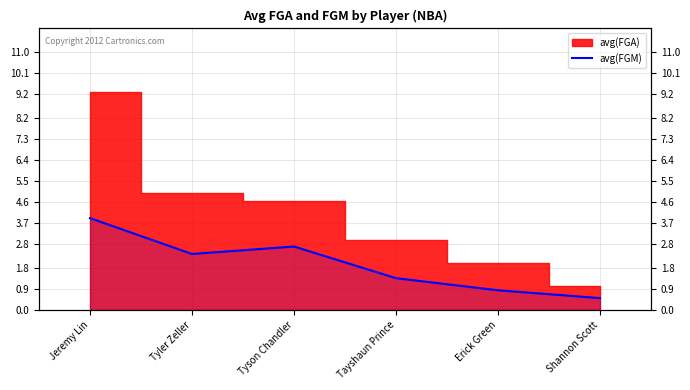

How many points are higher than both their immediate neighbors (excluding endpoints)?

1